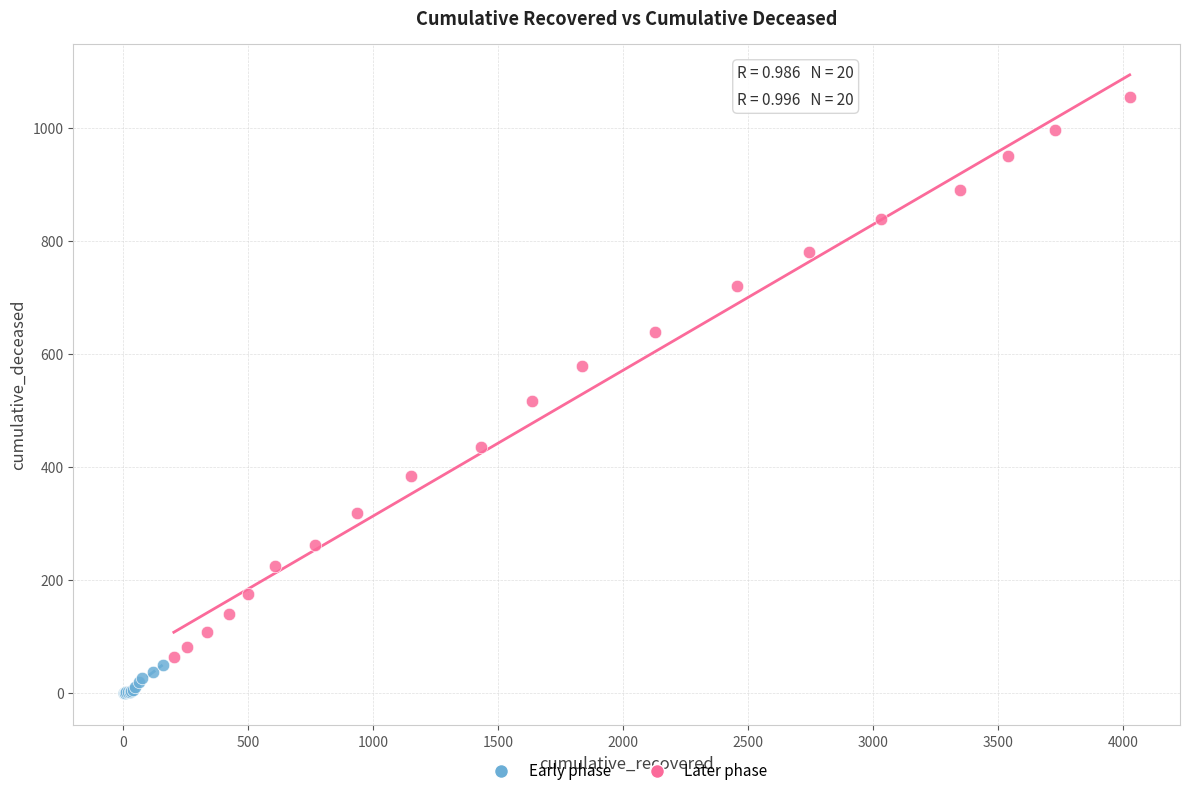

Which series reaches the minimum Y coordinate?

Early phase